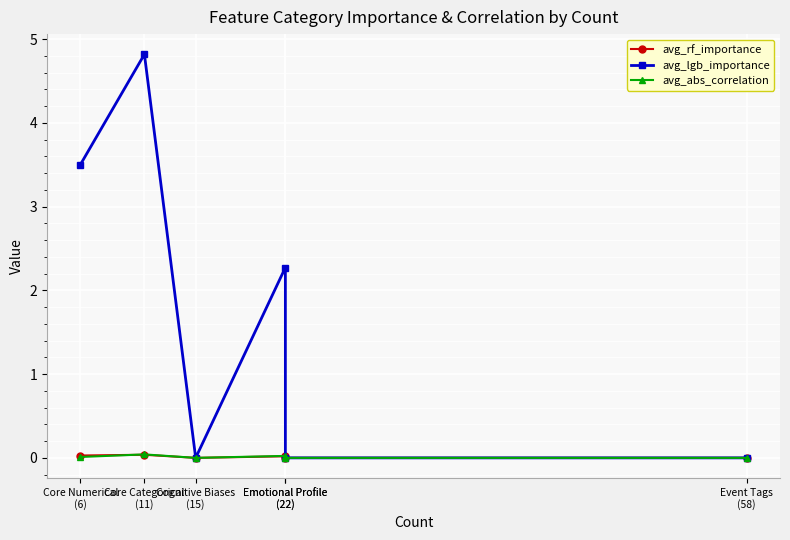

Between Event Tags
(58) and Emotional Profile
(22), which is larger?

Emotional Profile
(22)